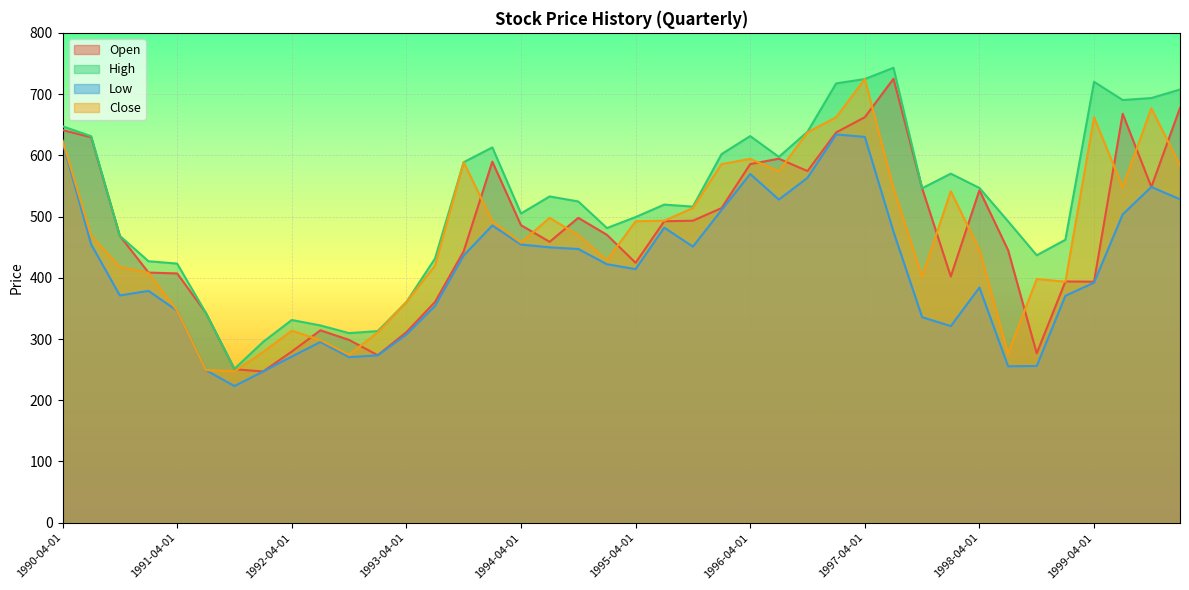

What is the average value of the Close series?

467.6